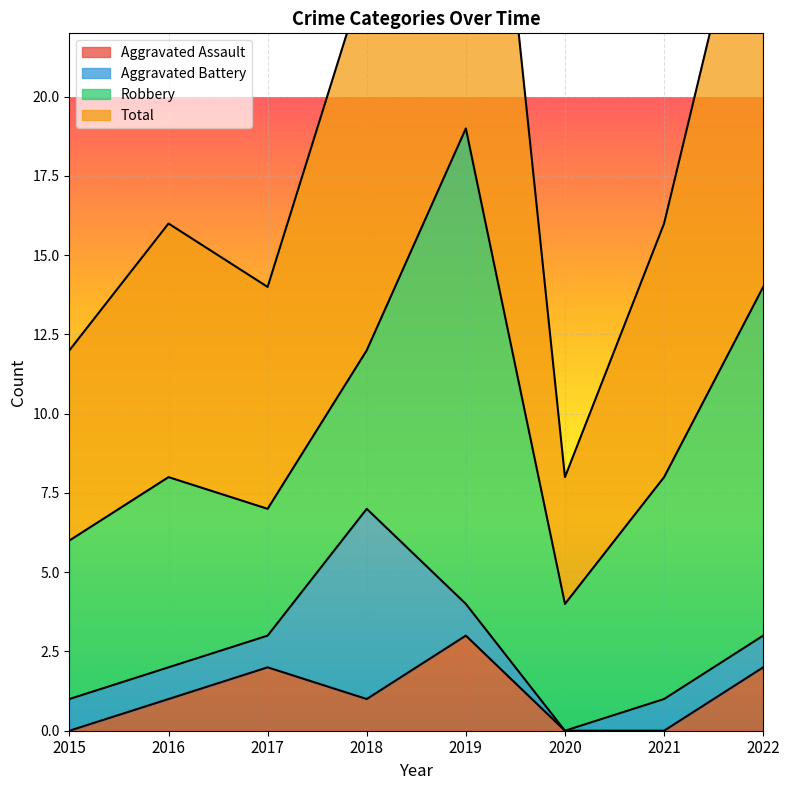

True or false: Aggravated Assault has a value of 2 at 2022.

True